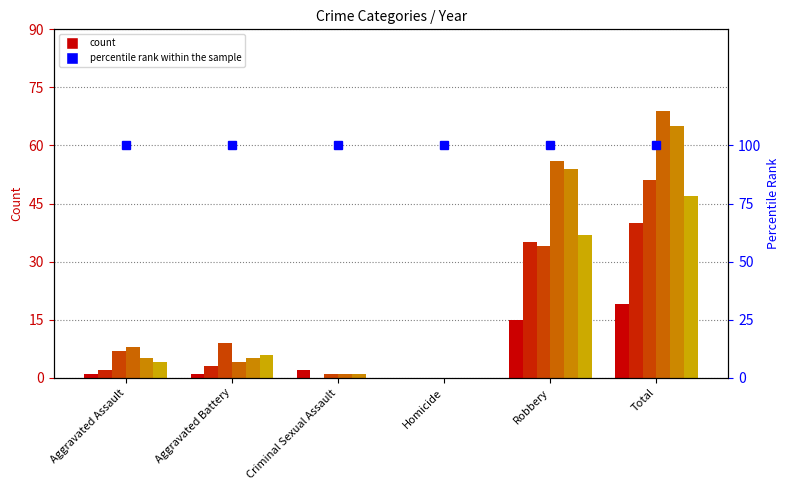

What is the spread (max minus min) of values at Robbery?

41